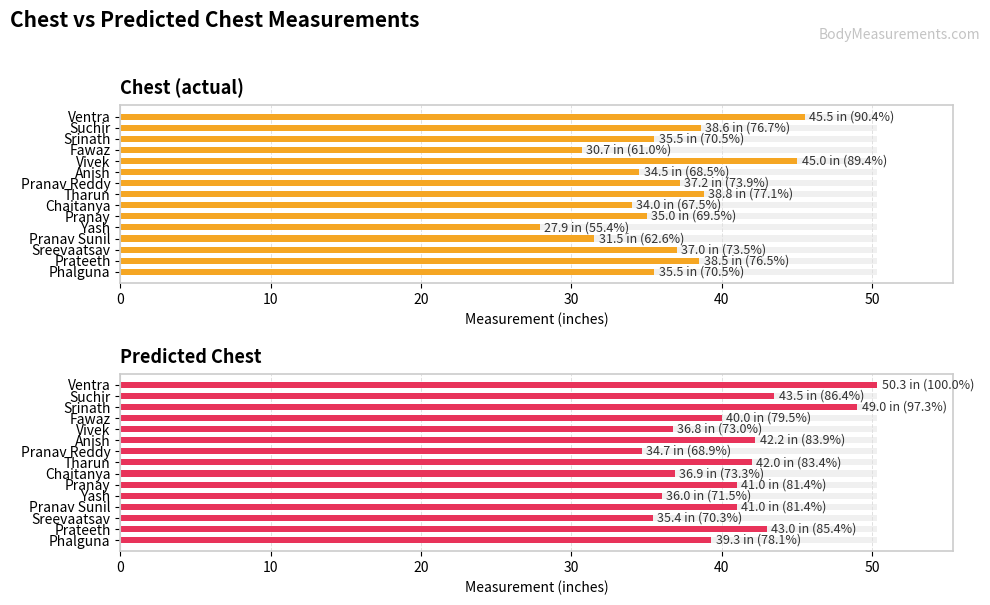

What is the average value of the Chest (actual) series?

36.3